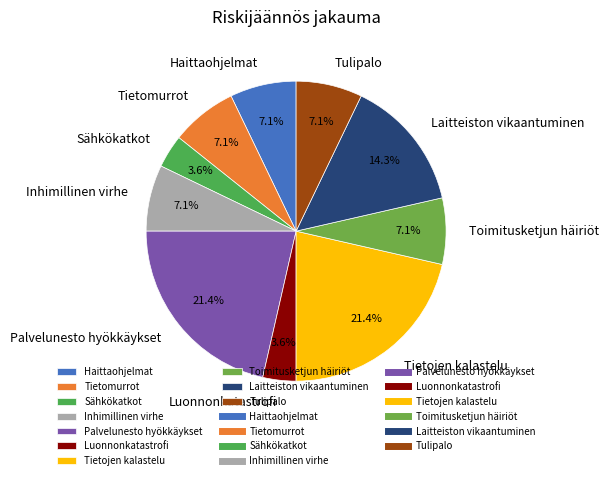

What is the ratio of the value at Toimitusketjun häiriöt to the value at Haittaohjelmat?

1.0